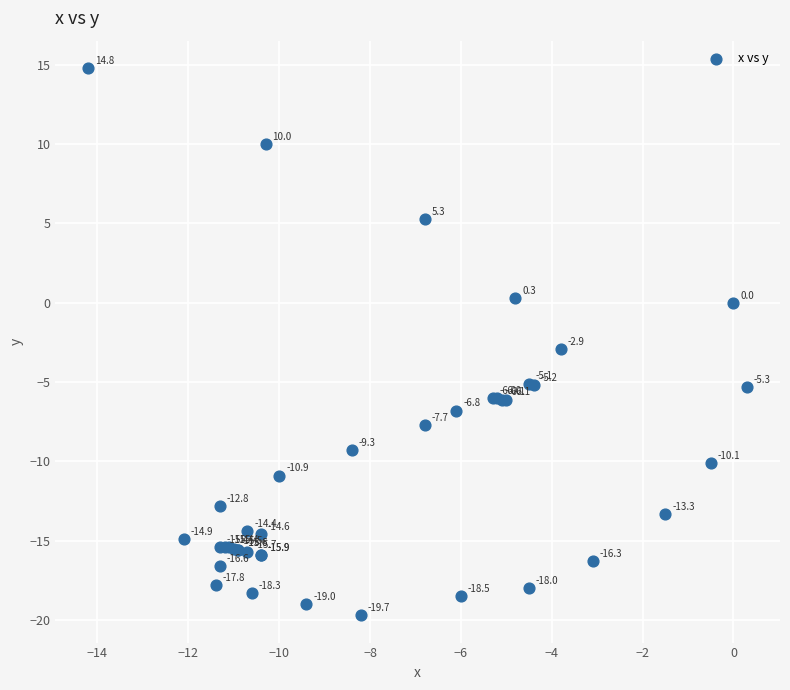

What Y value in the scatter plot is closest to -2?

-2.9